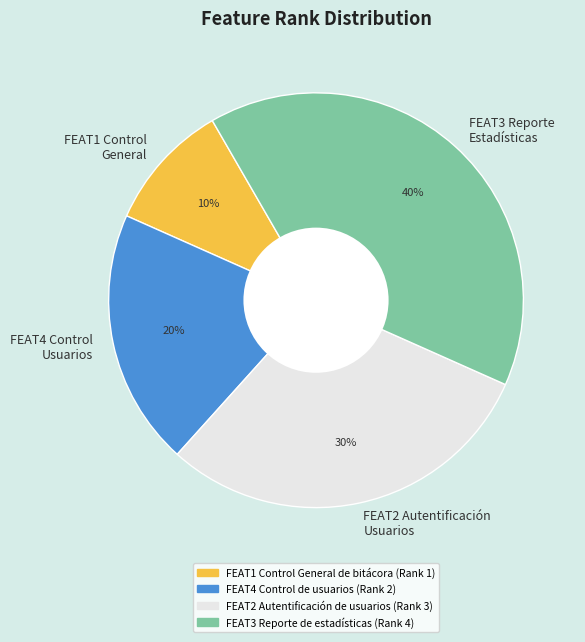

How many segments does this pie chart have?

4